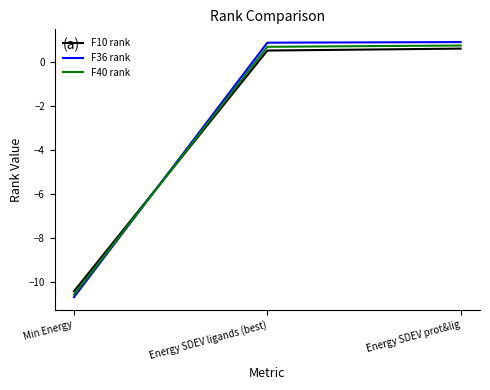

What is the sum of all F10 rank values?

-9.3